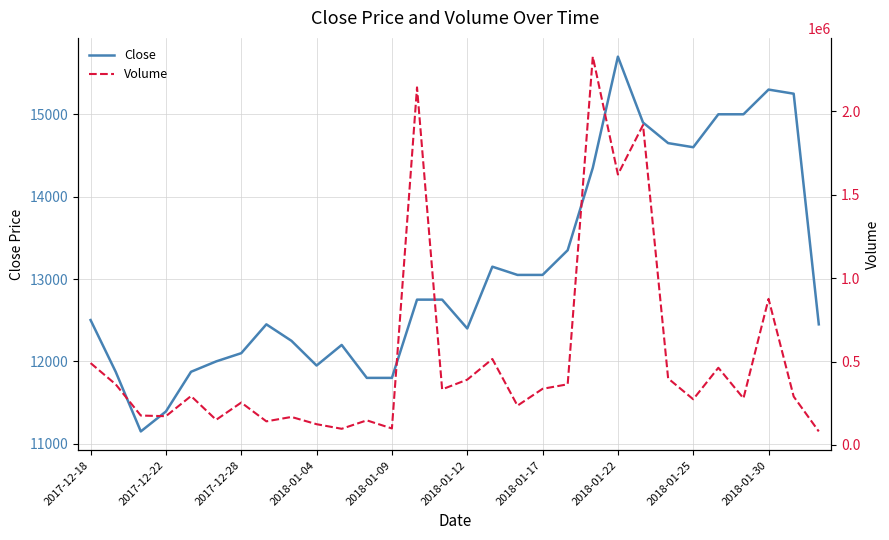

At which label does Volume first exceed 293025?

2017-12-18